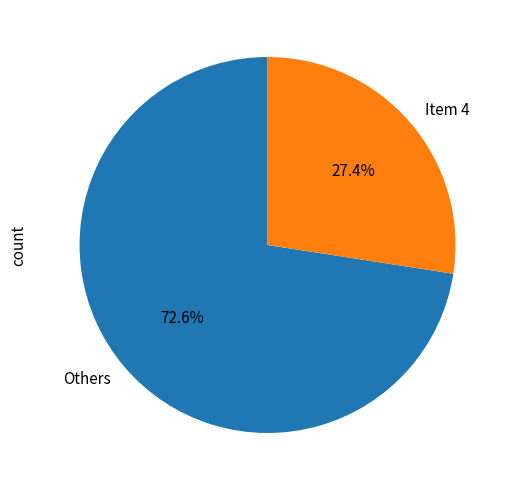

Combined, what portion of the pie is Item 4 and Others?

100.0%